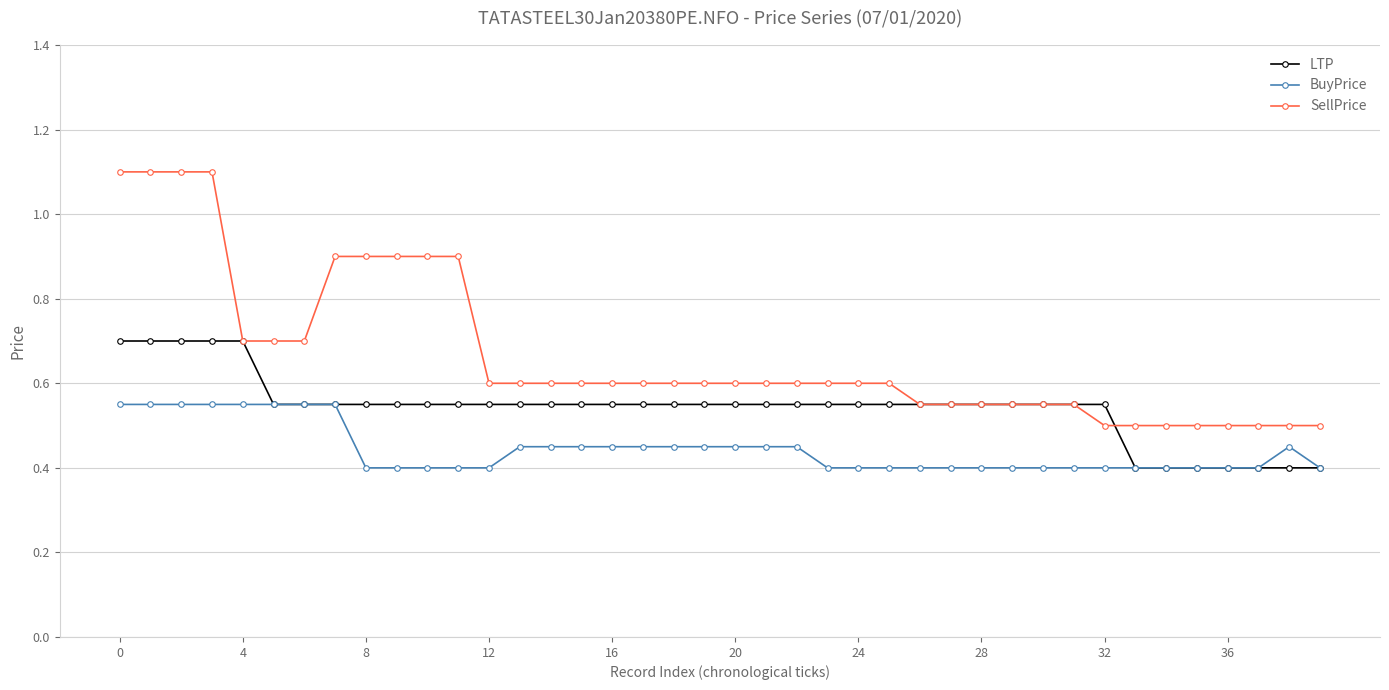

Which series has the largest total across all categories?

SellPrice